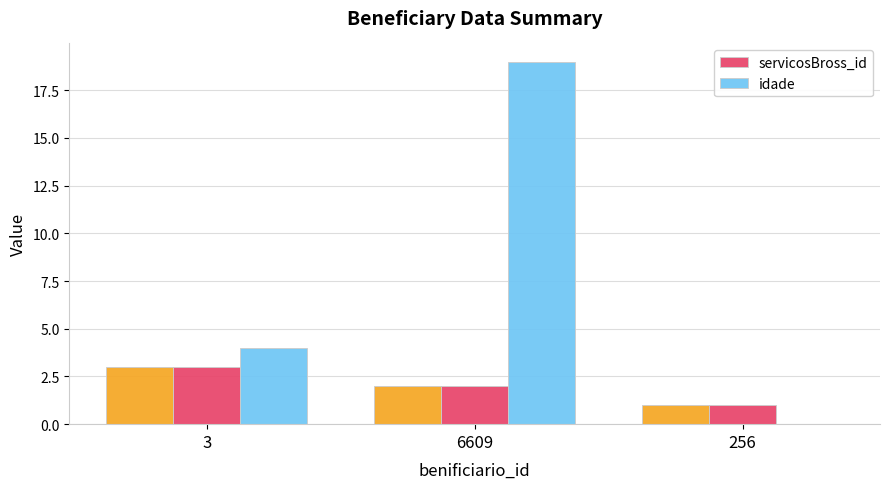

What is the average value of the servicosBross_id series?

2